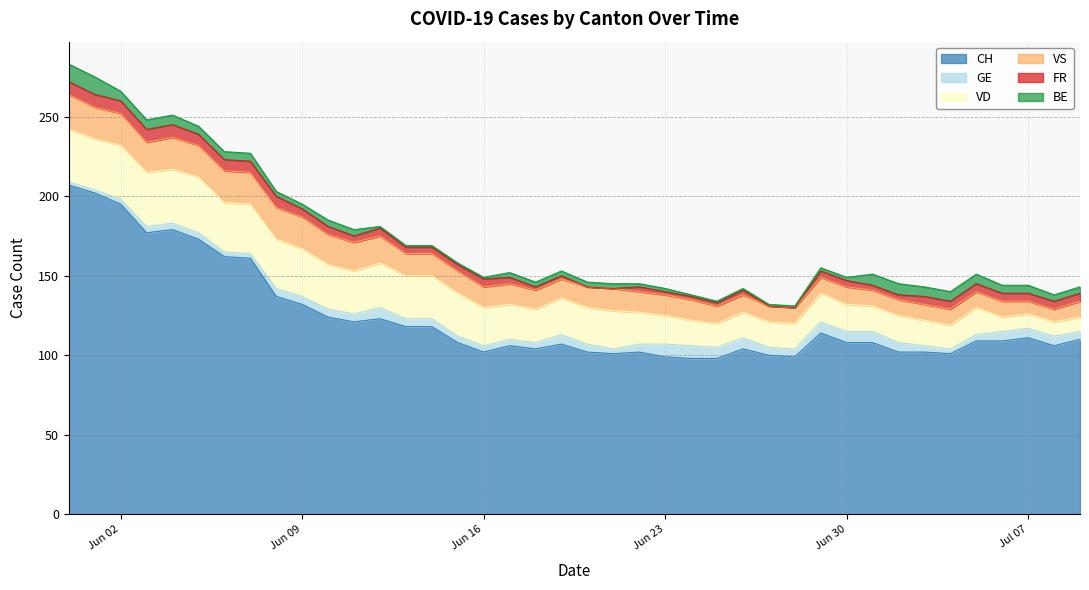

Rank the categories by GE value from lowest to highest.

2020-05-31, 2020-06-01, 2020-06-02, 2020-06-06, 2020-06-07, 2020-06-21, 2020-07-04, 2020-06-03, 2020-06-04, 2020-06-05, 2020-06-15, 2020-06-16, 2020-06-17, 2020-06-18, 2020-07-03, 2020-07-05, 2020-06-08, 2020-06-09, 2020-06-10, 2020-06-11, 2020-06-13, 2020-06-14, 2020-06-20, 2020-06-22, 2020-06-27, 2020-06-28, 2020-07-09, 2020-06-19, 2020-07-02, 2020-07-06, 2020-07-07, 2020-07-08, 2020-06-12, 2020-06-25, 2020-06-26, 2020-06-29, 2020-06-30, 2020-07-01, 2020-06-23, 2020-06-24